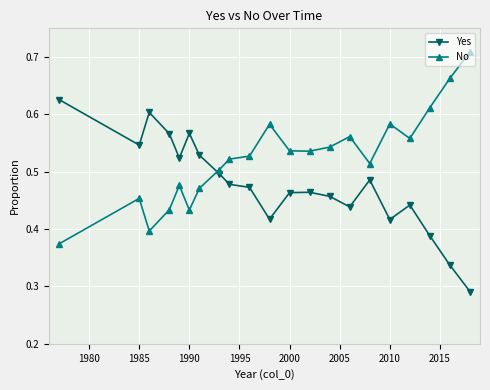

List the series in order of their overall mean, lowest first.

Yes, No